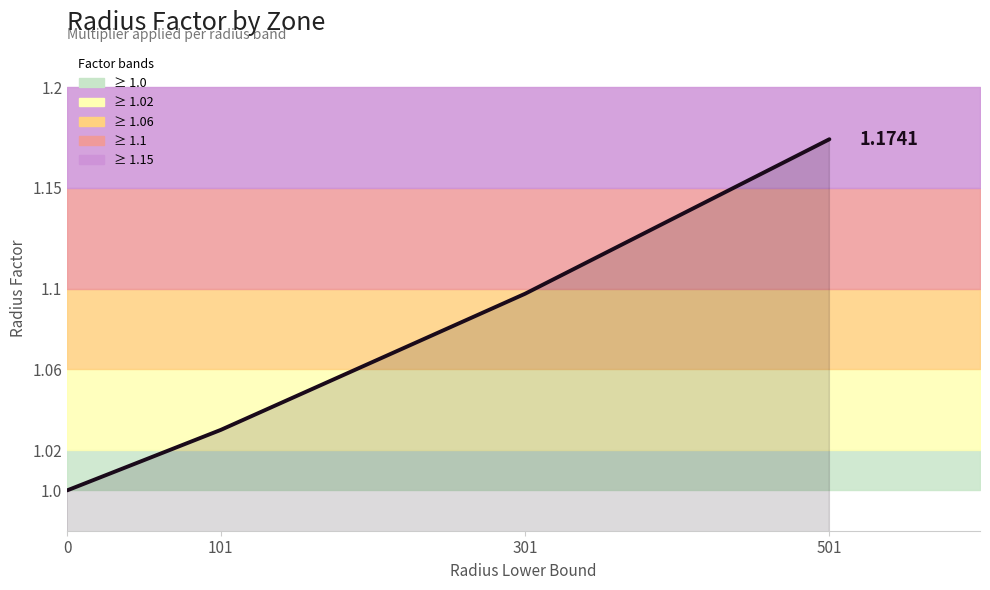

True or false: there are more than 1 points higher than both neighbors.

False